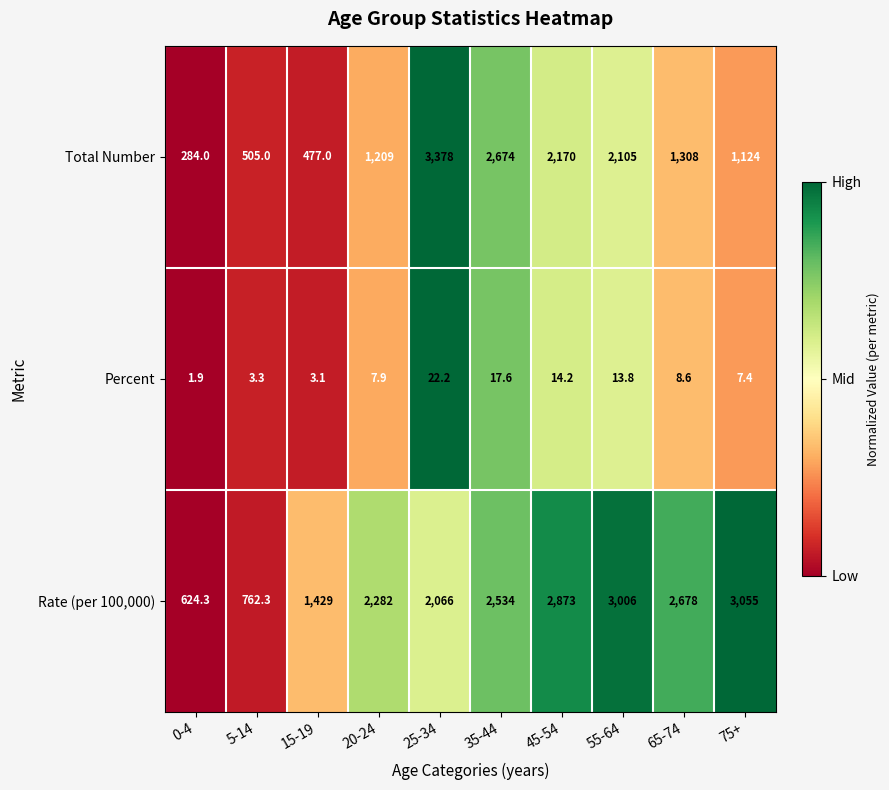

Rank the series at 20-24 from lowest to highest value.

Percent, Total Number, Rate (per 100,000)